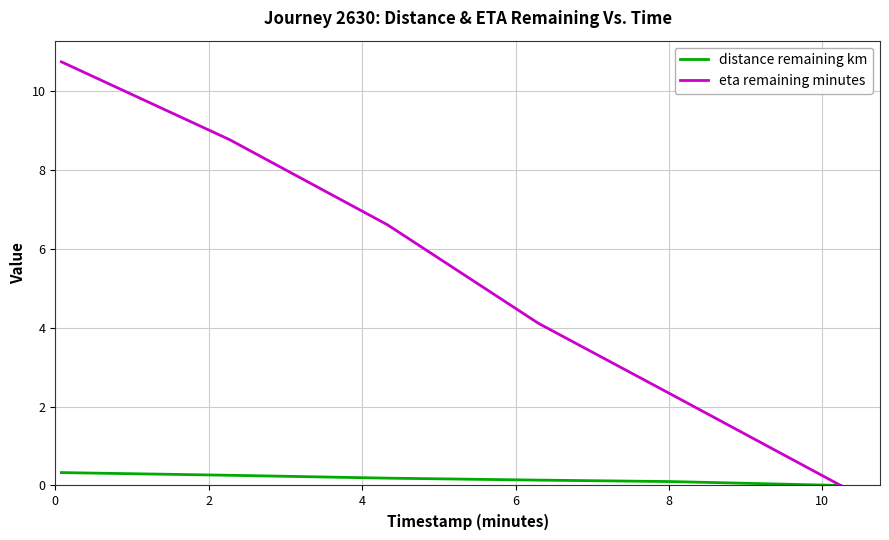

Which series has the largest total across all categories?

eta remaining minutes